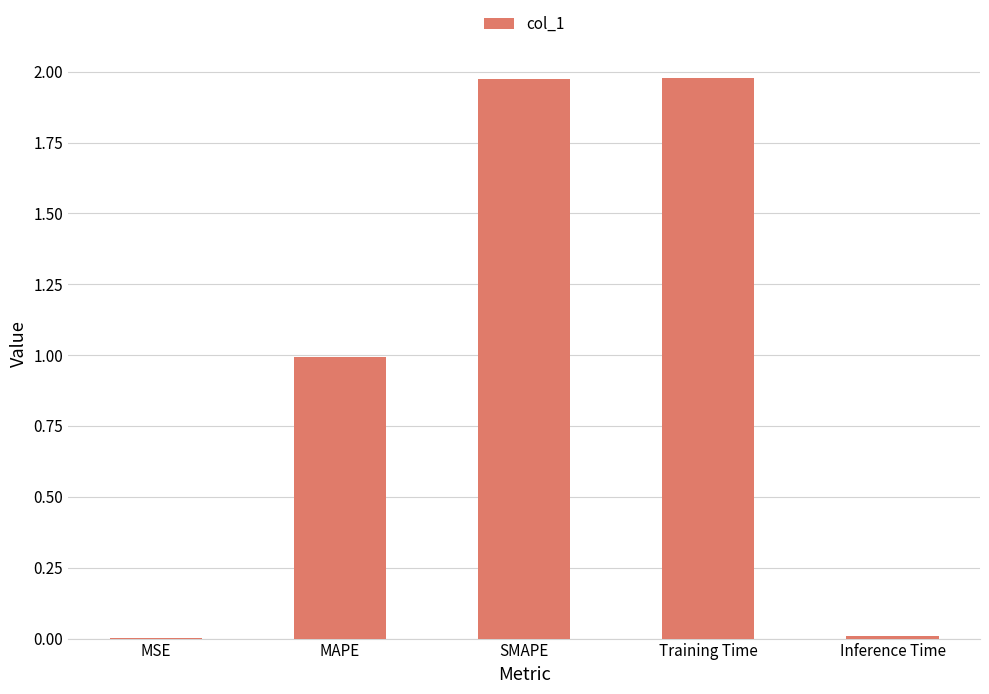

What is the sum of all values?

5.0